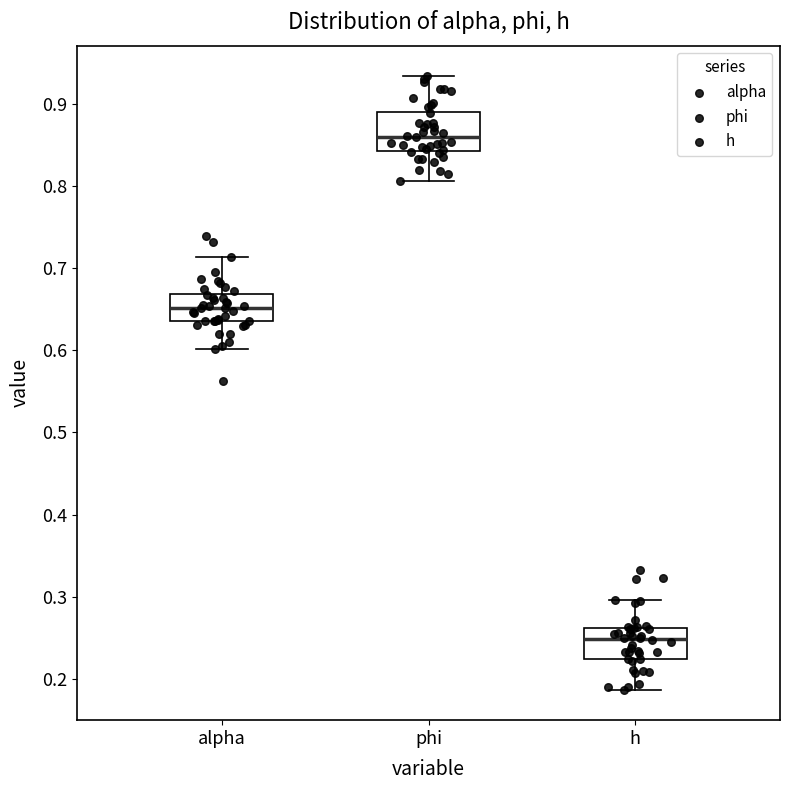

Where does the upper whisker of the box for alpha end on the y-axis? The values are not printed on the chart, so give them approximately, as read against the axis.

0.71